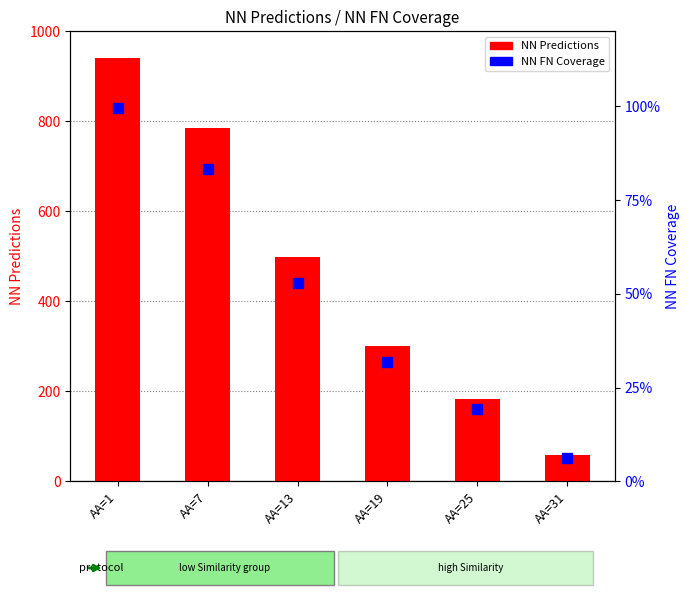

Rank the categories by NN FN Coverage value from lowest to highest.

AA=31, AA=25, AA=19, AA=13, AA=7, AA=1